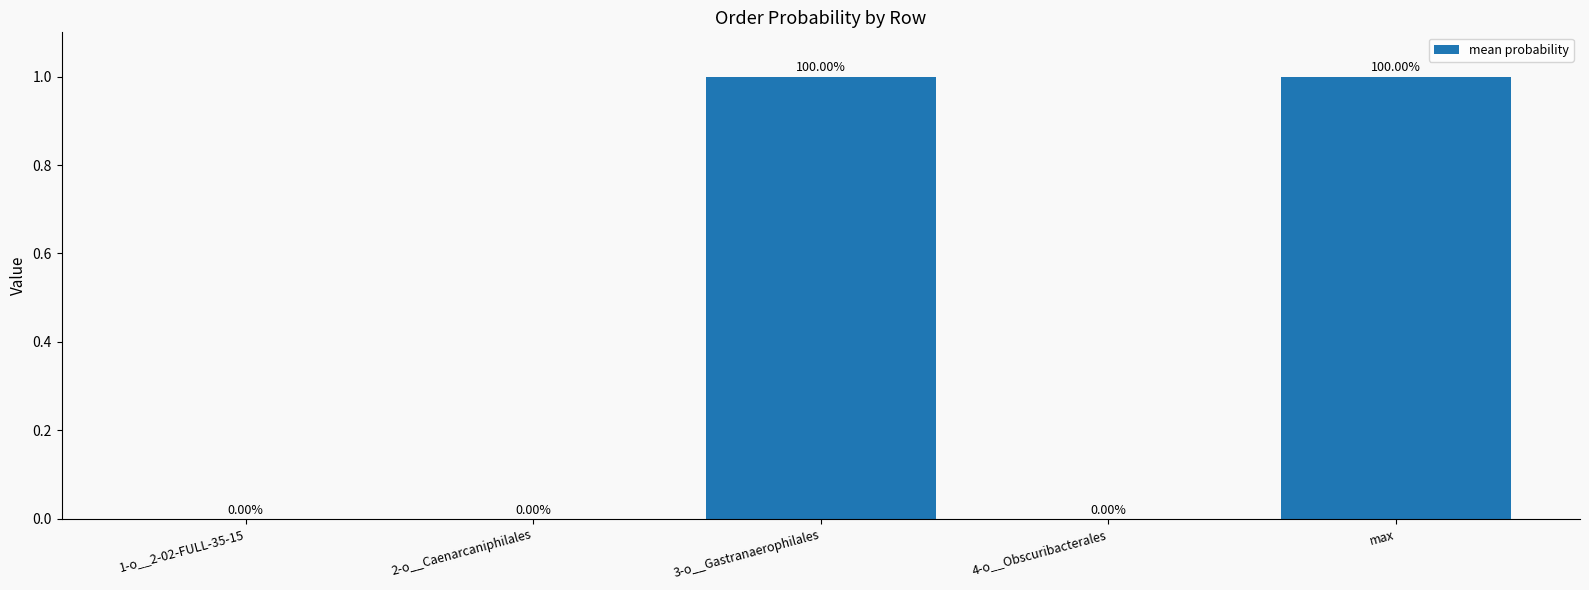

What is the change in value from 3-o__Gastranaerophilales to 4-o__Obscuribacterales?

-1.0